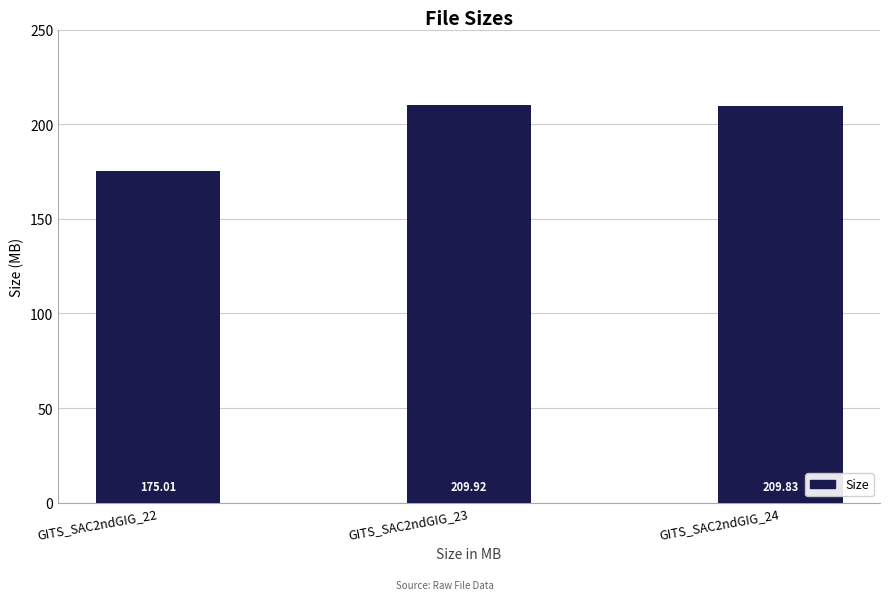

How many distinct data groups are displayed?

1